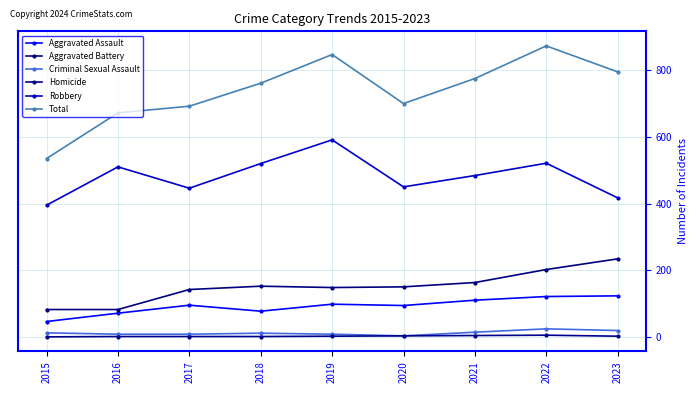

How many lines are shown in the chart?

6